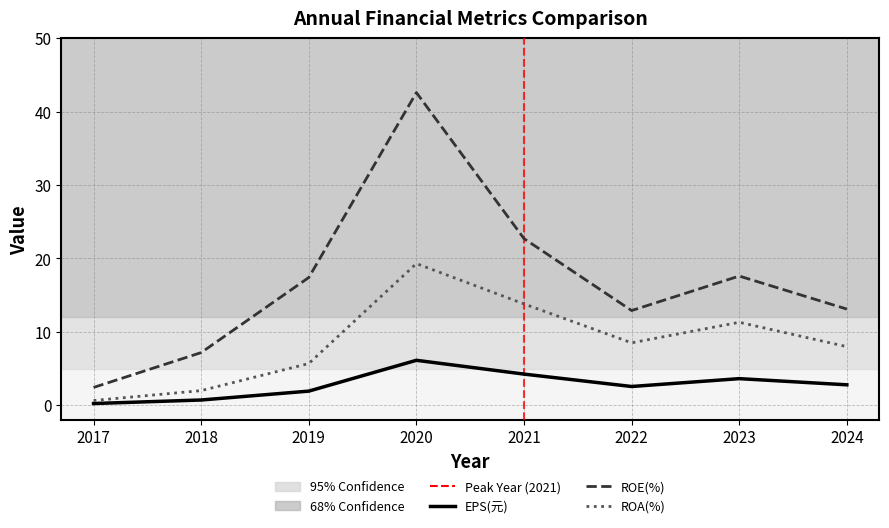

Reading left to right, transcribe all the data shown in this chart.

EPS(元): 0.2	0.7	1.9	6.1	4.2	2.5	3.6	2.8
ROE(%): 2.4	7.2	17.4	42.6	22.7	12.9	17.6	13.1
ROA(%): 0.6	2.0	5.7	19.3	13.8	8.5	11.3	8.0